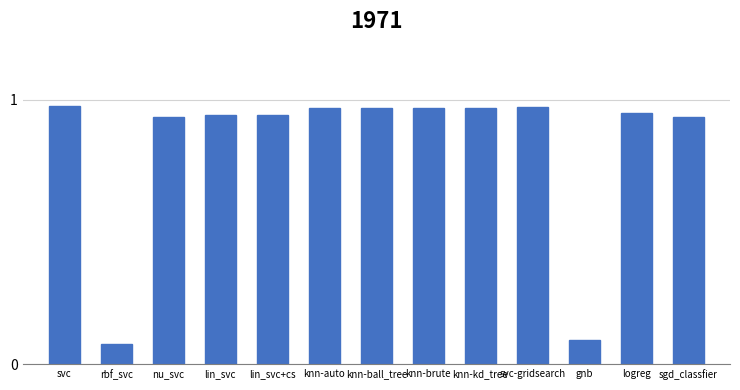

The chart shows a value of 0.1 at rbf_svc. True or false?

True